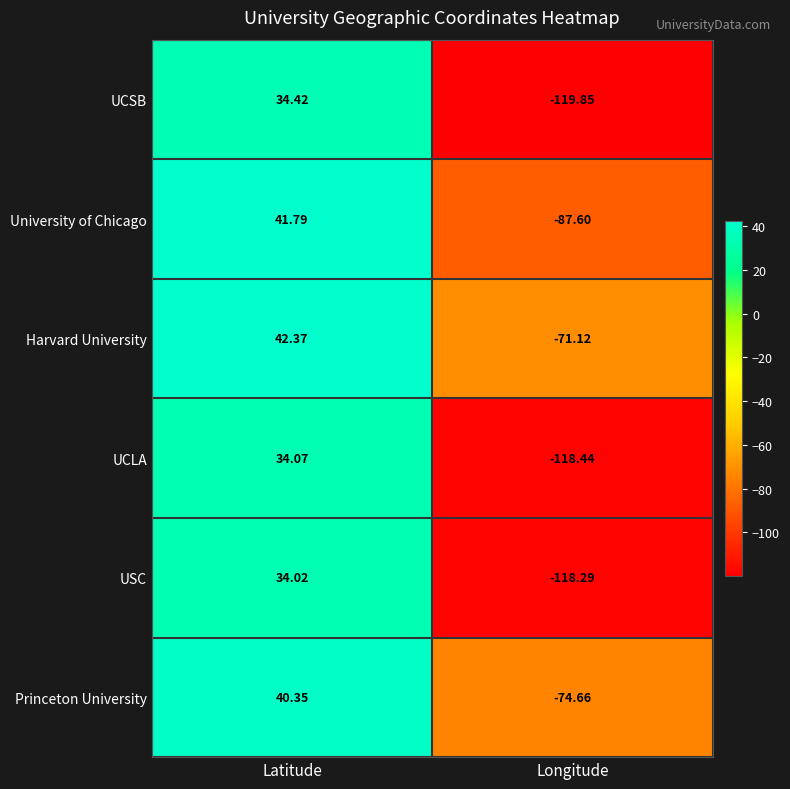

At Longitude, list the series in order from smallest to largest.

UCSB, UCLA, USC, University of Chicago, Princeton University, Harvard University